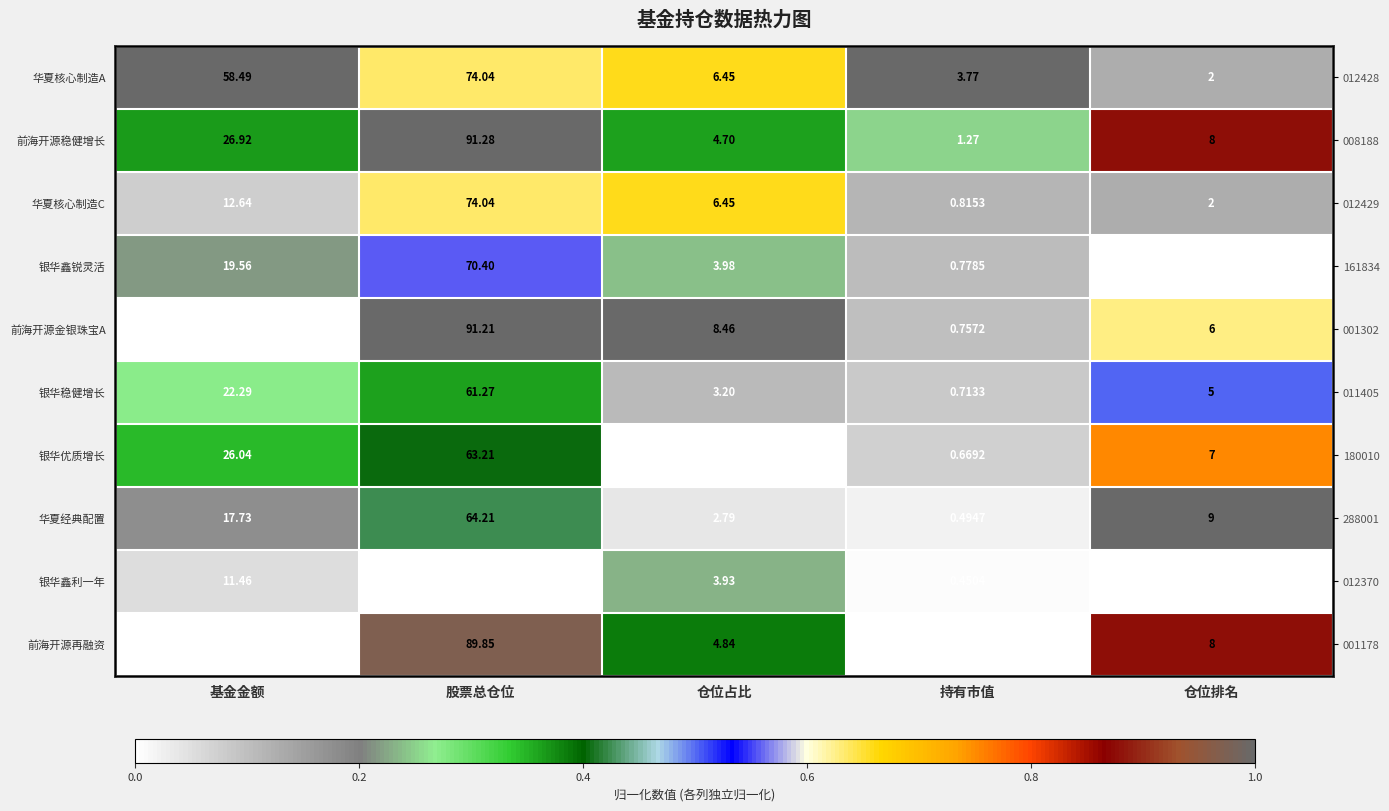

The value of 银华鑫利一年 at 仓位占比 is 0.4. True or false?

False